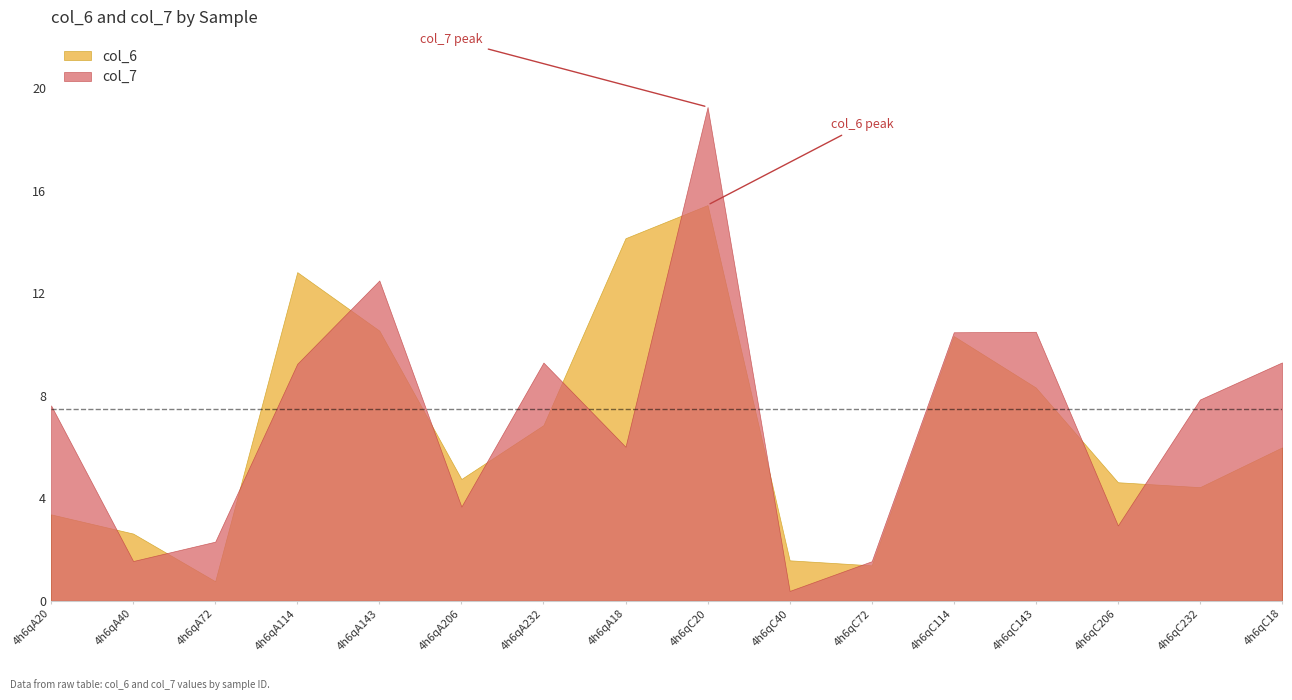

What is the difference between the maximum and second lowest values in the col_7 series?

17.7